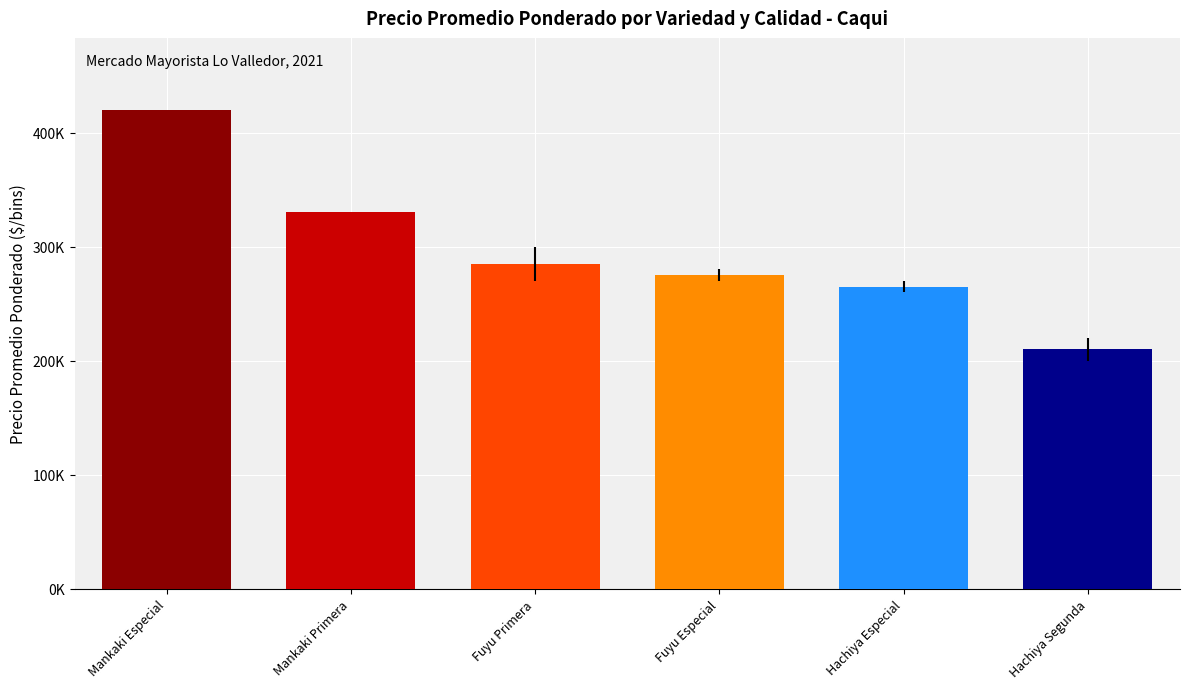

Where is the data nearest to the value 315000?

Mankaki Primera